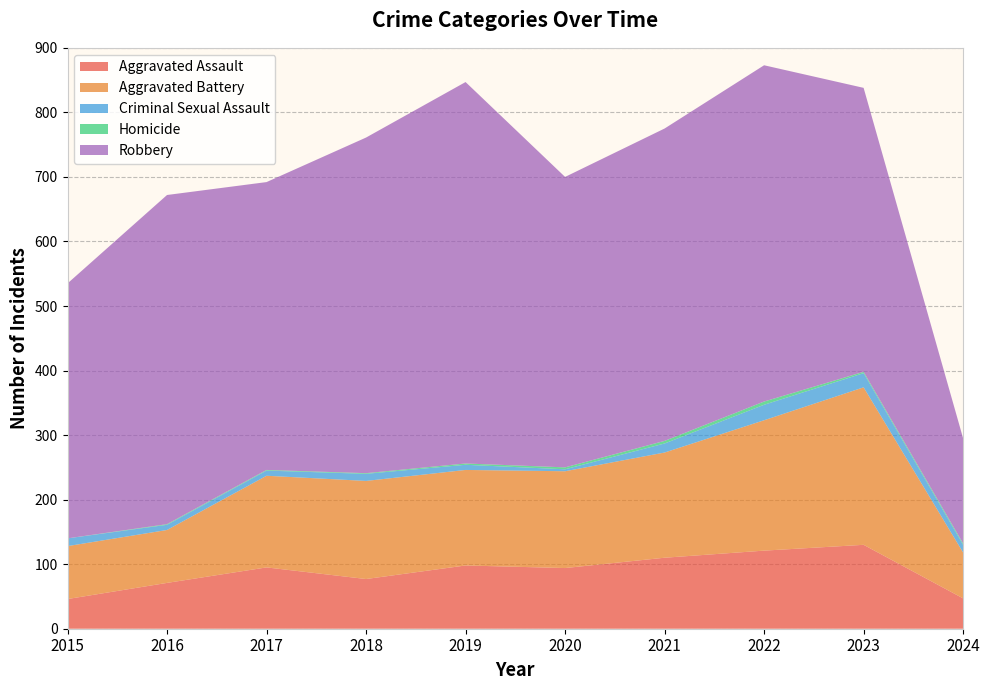

Reading left to right, extract all data points from this chart.

Aggravated Assault: 46	71	95	77	98	94	110	121	130	47
Aggravated Battery: 82	82	142	152	148	150	163	202	244	71
Criminal Sexual Assault: 12	8	8	11	8	3	14	24	22	12
Homicide: 0	1	1	1	2	3	4	5	2	2
Robbery: 395	510	446	520	591	450	484	521	440	163